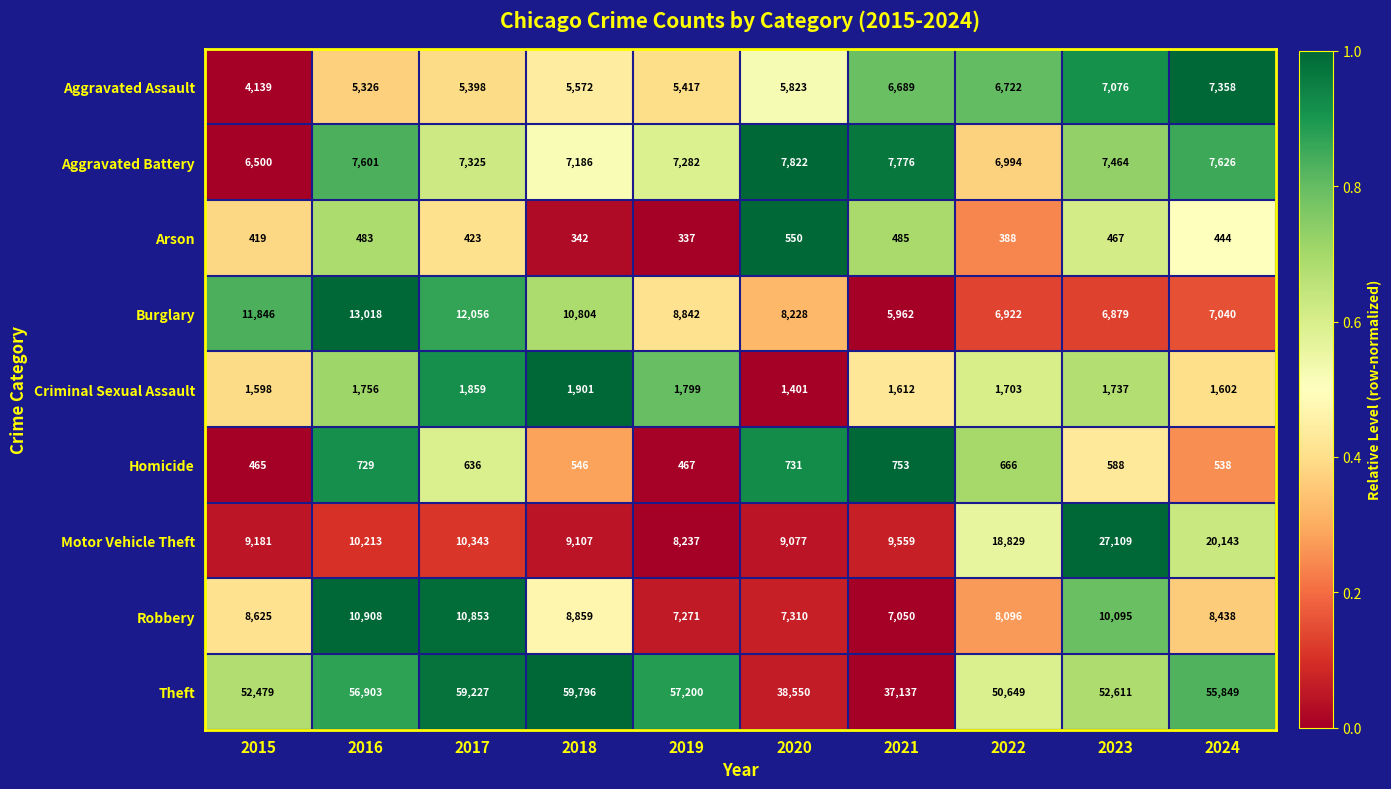

What is the total value across all series at 2016?

106937